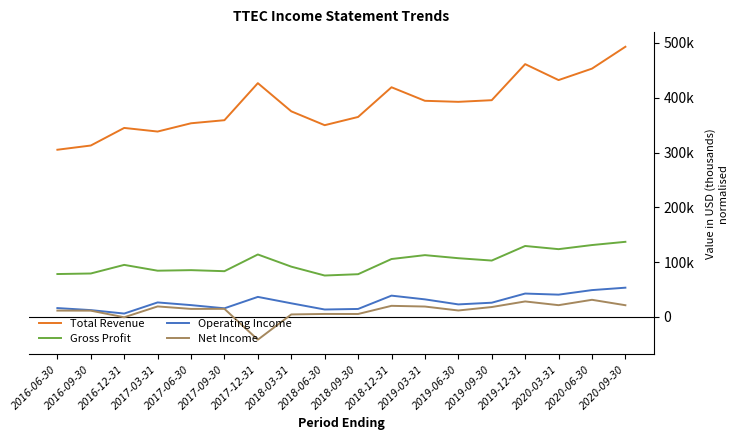

What is the minimum value shown in the chart?

-41500